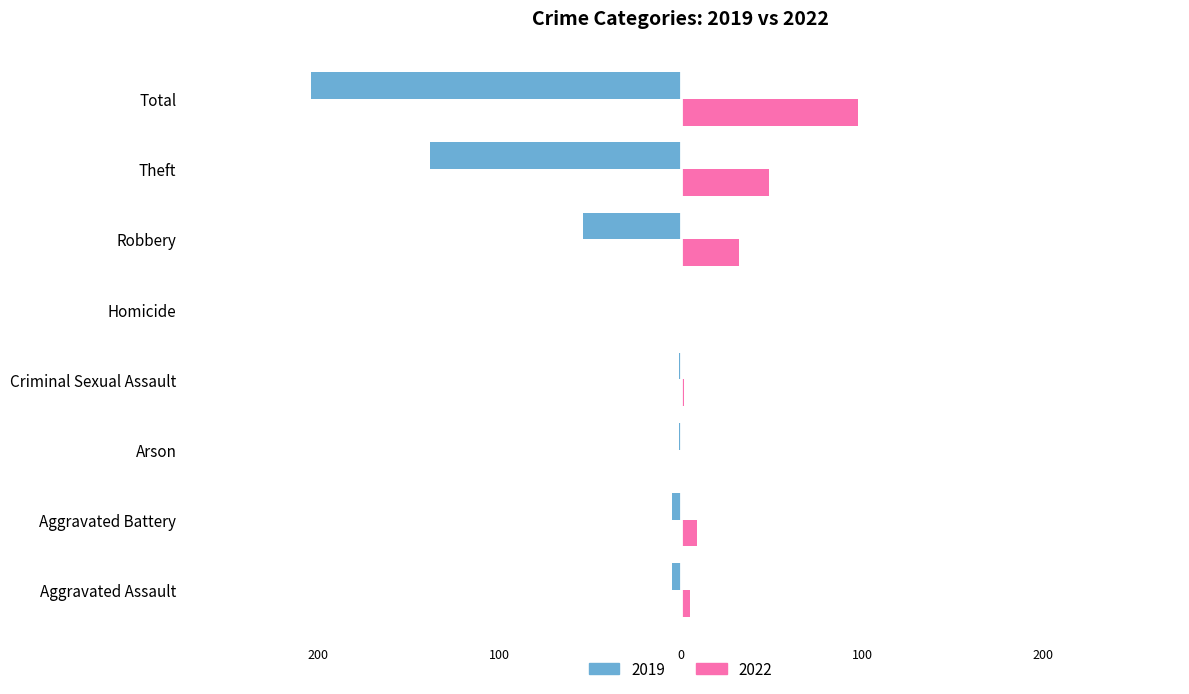

What are all the series names shown in the legend?

2019, 2022